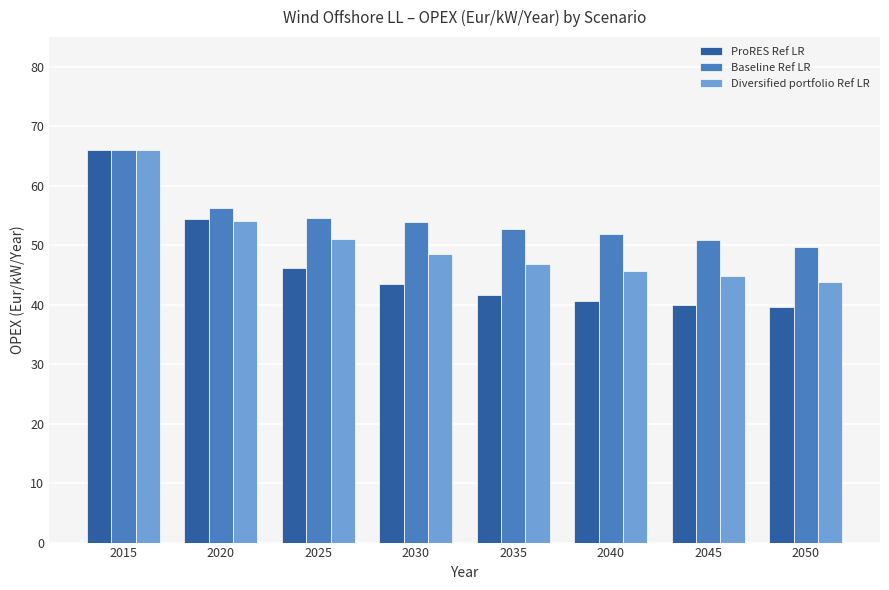

Are the bars grouped side by side (vs. stacked)?

Yes